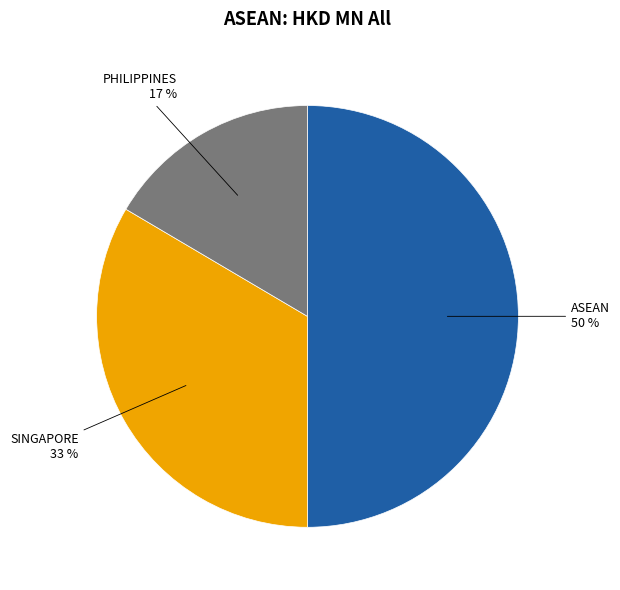

How many segments does this pie chart have?

3